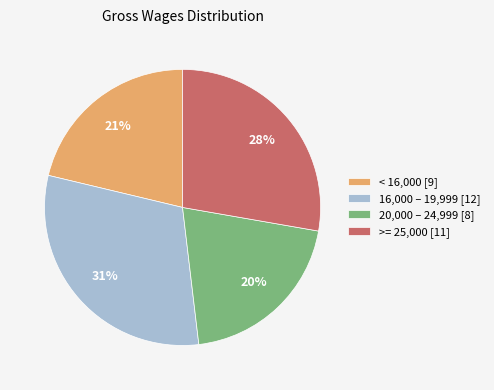

True or false: 20,000 – 24,999 [8] accounts for 20% of the total.

True